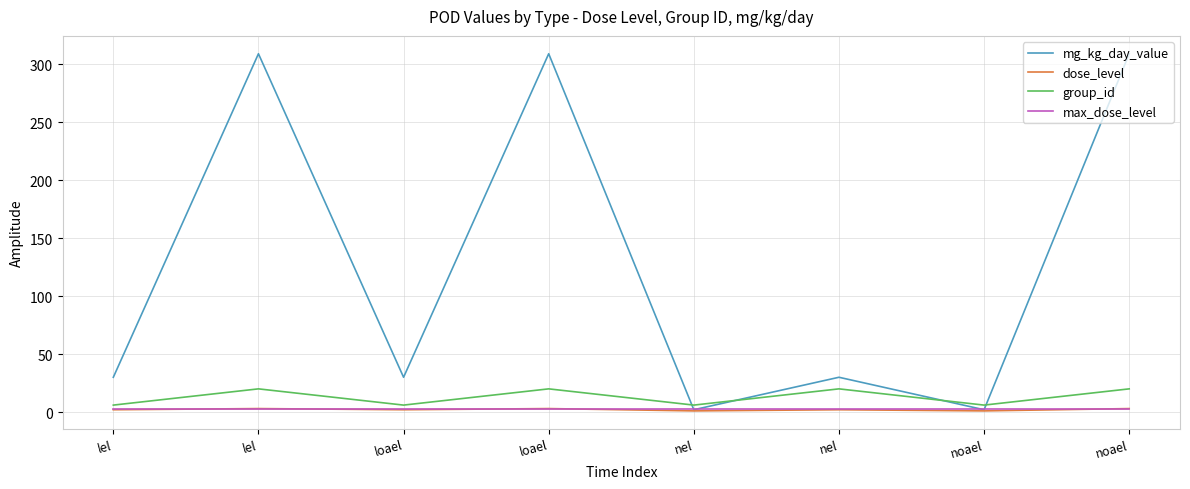

What is the spread (max minus min) of values at loael?

28